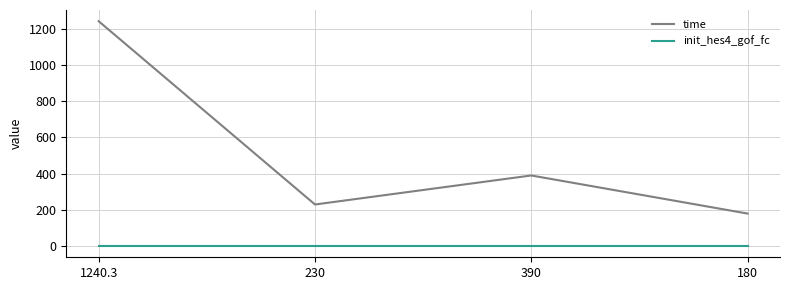

List the series in order of their peak value, highest first.

time, init_hes4_gof_fc